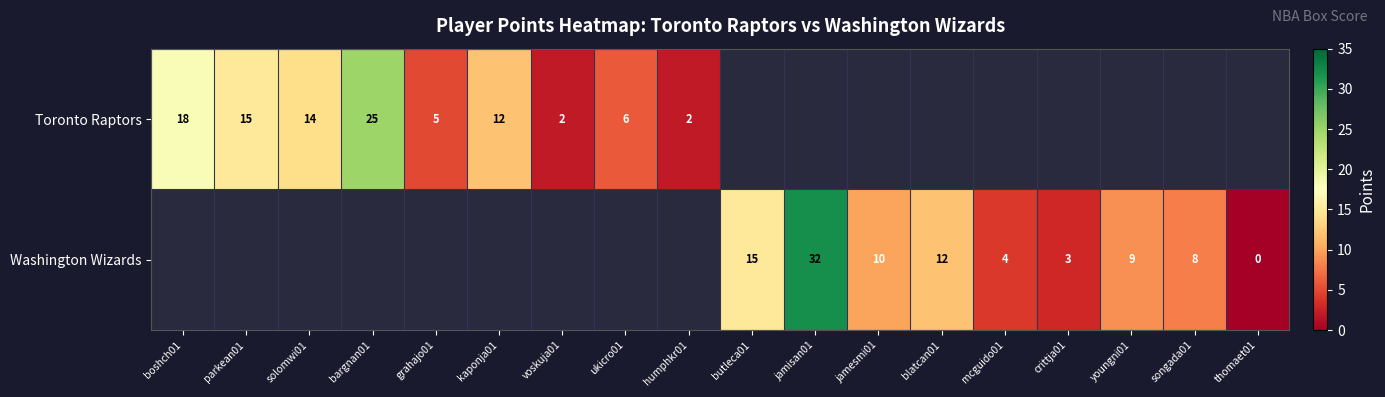

Which label corresponds to the smallest value in the chart?

thomaet01